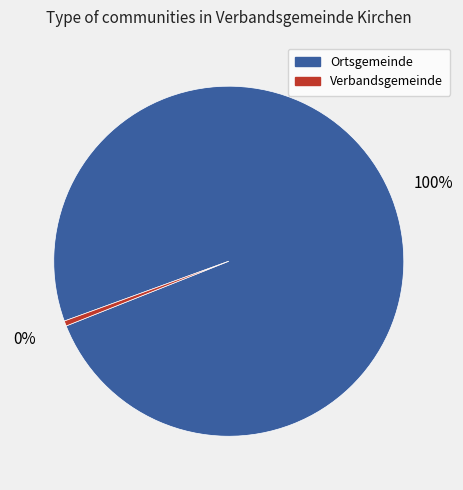

Is there a majority slice in this chart?

Yes